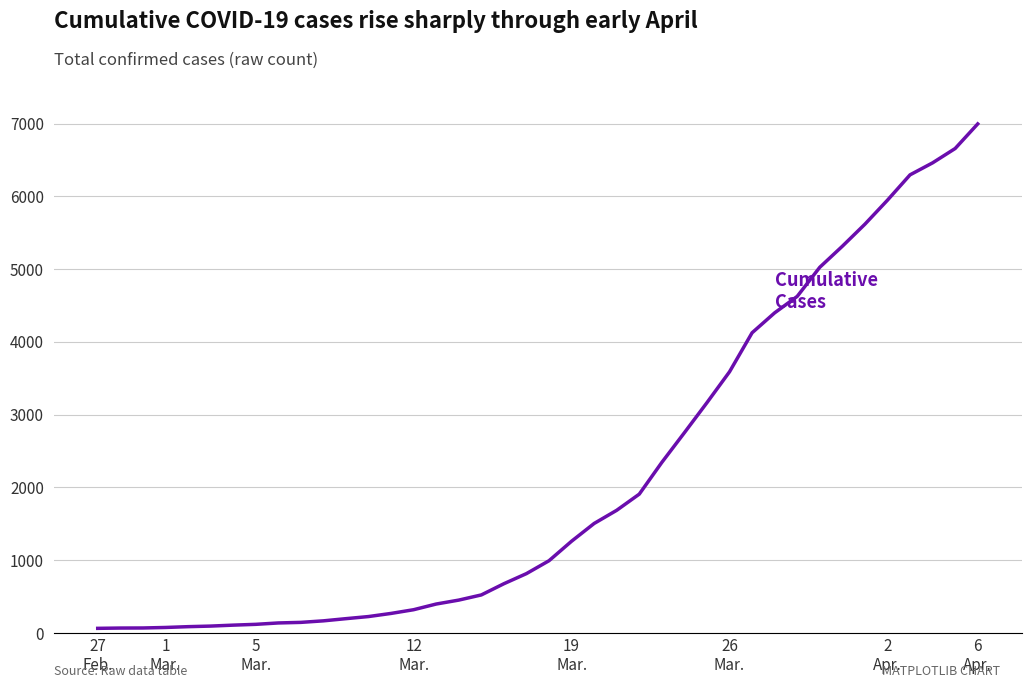

How many categories are shown in the chart?

40